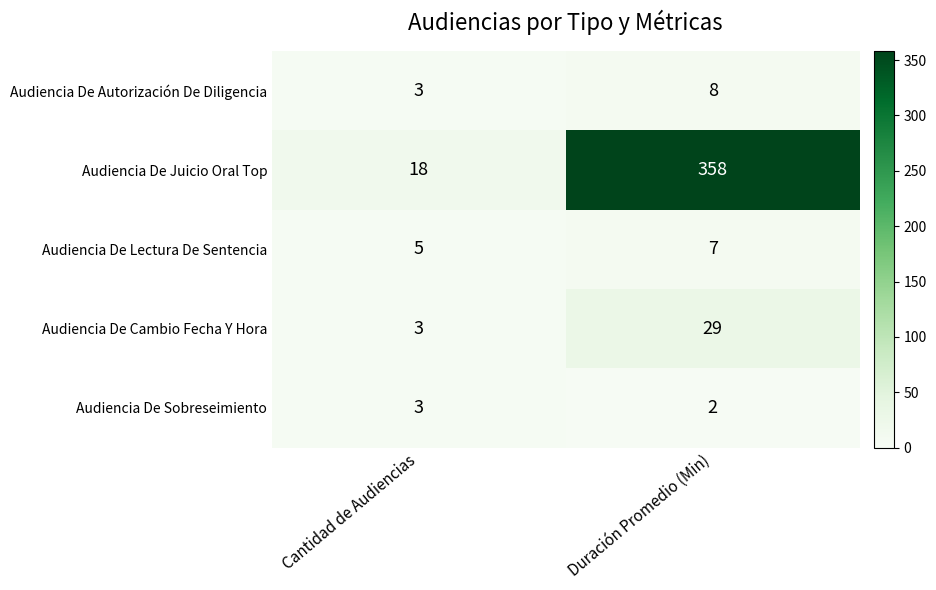

True or false: Audiencia De Autorización De Diligencia has a value of 4 at Duración Promedio (Min).

False